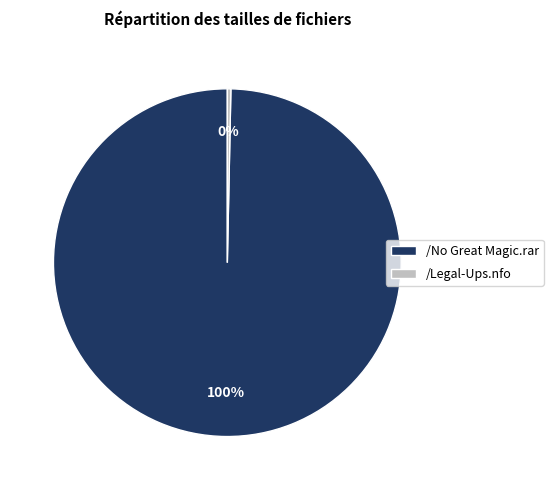

Do /No Great Magic.rar and /Legal-Ups.nfo together represent more than half of the pie?

Yes